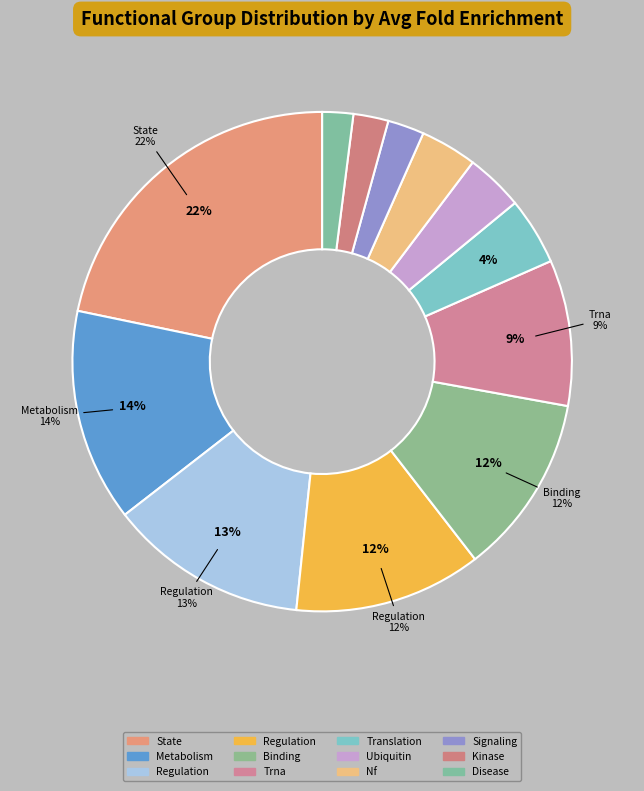

The State, Somatic, Acetylation slice represents 22% of the pie. True or false?

True